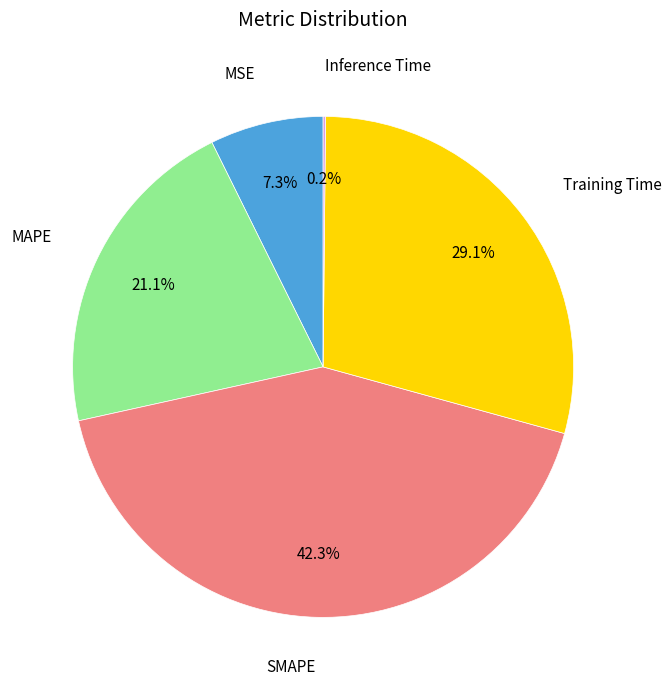

Is there a majority slice in this chart?

No